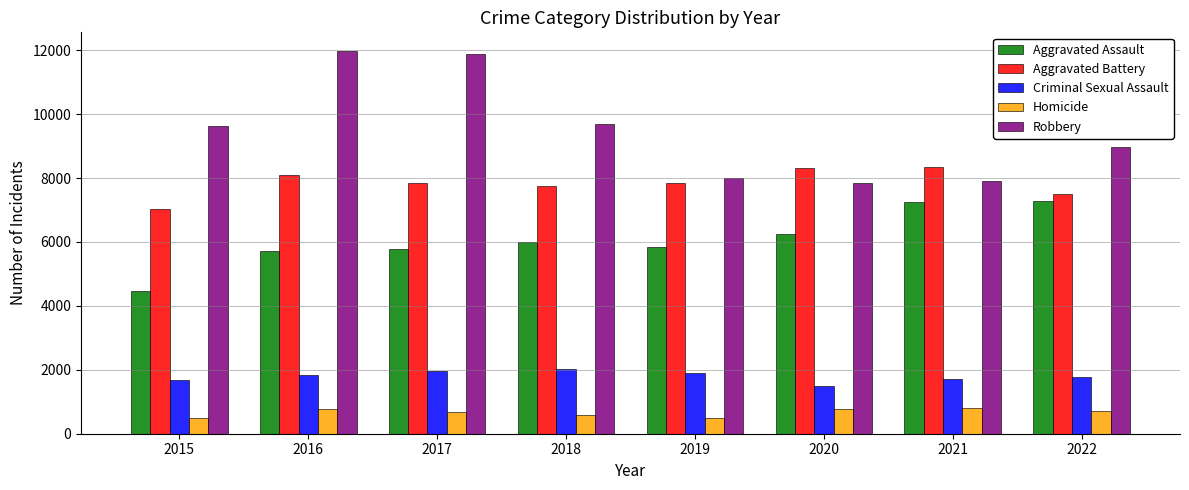

How many values in the Criminal Sexual Assault series are below 1846?

4